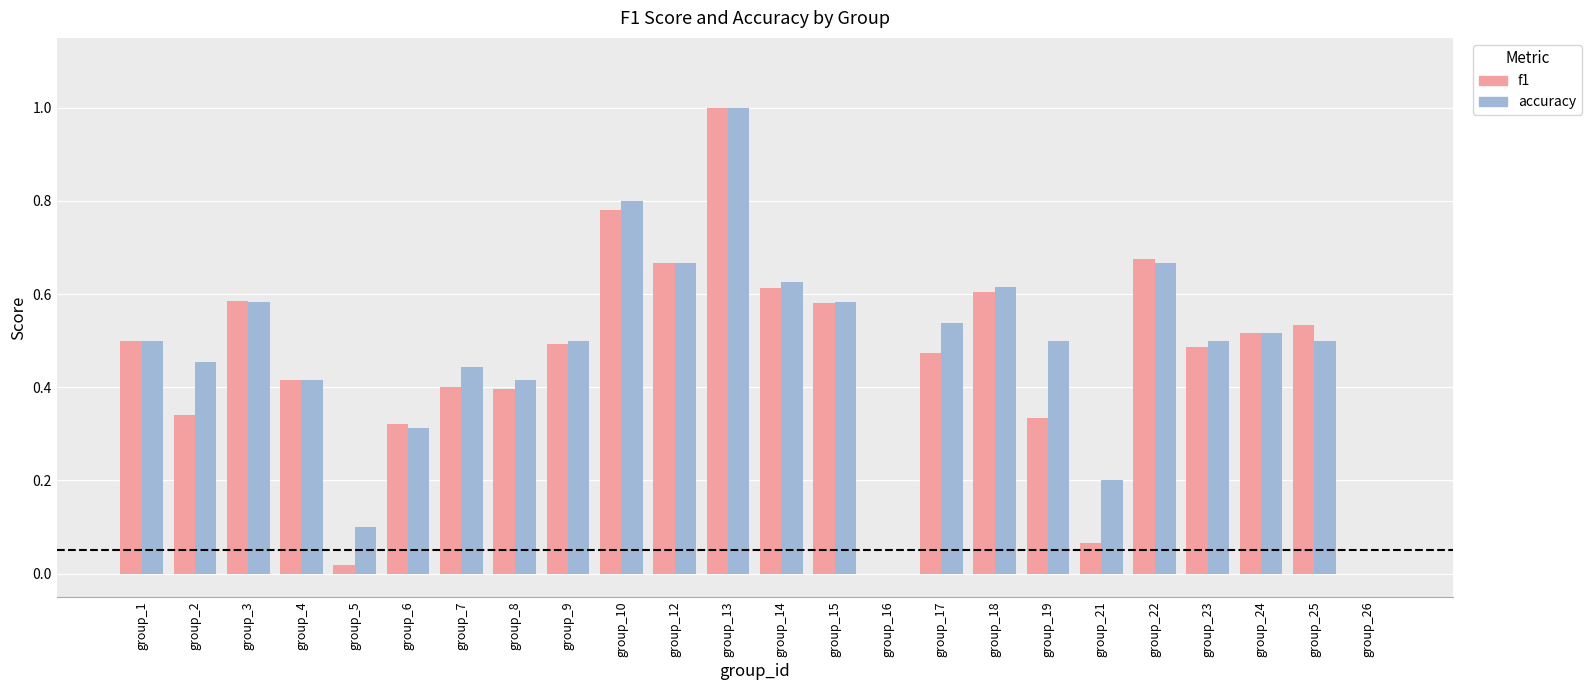

Which series changed the most between group_4 and group_21?

f1